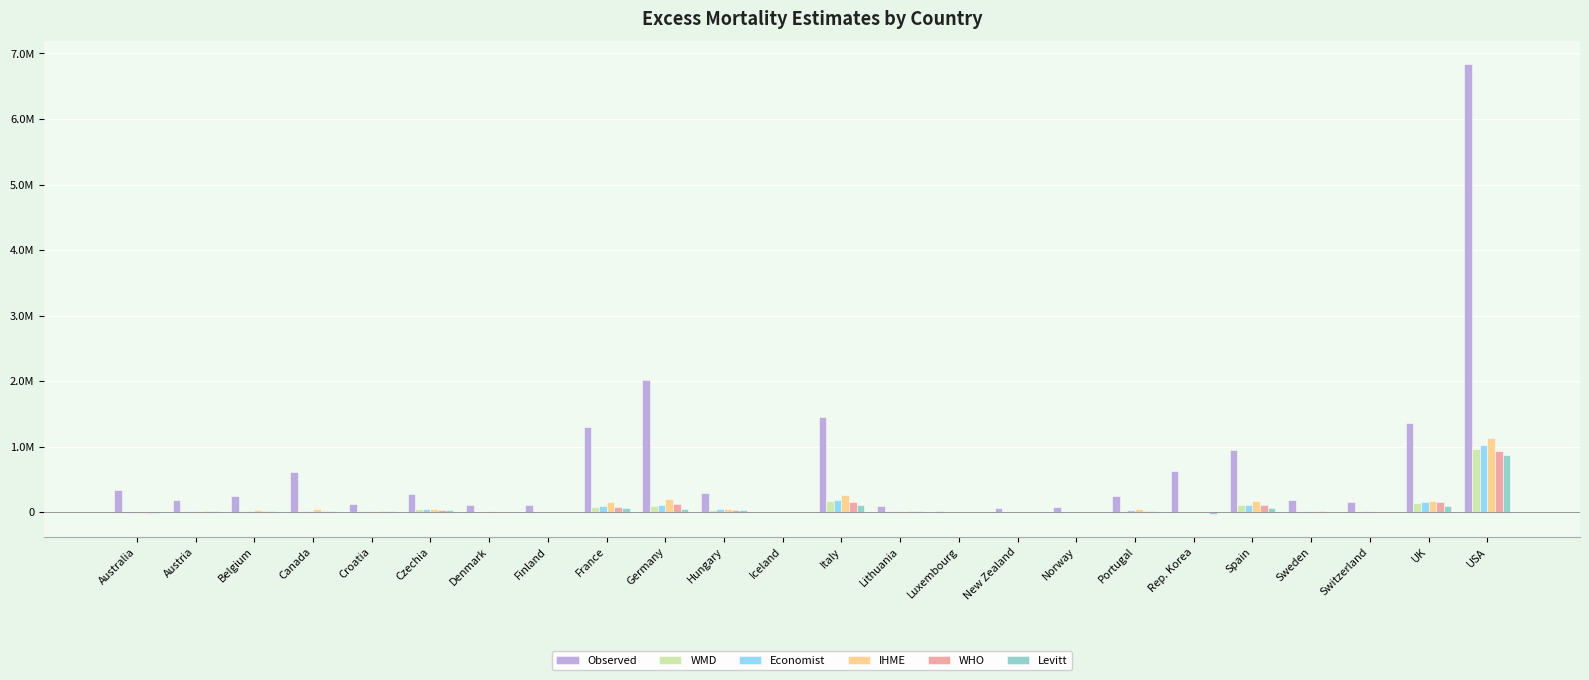

Which series has the largest range (max minus min)?

Observed